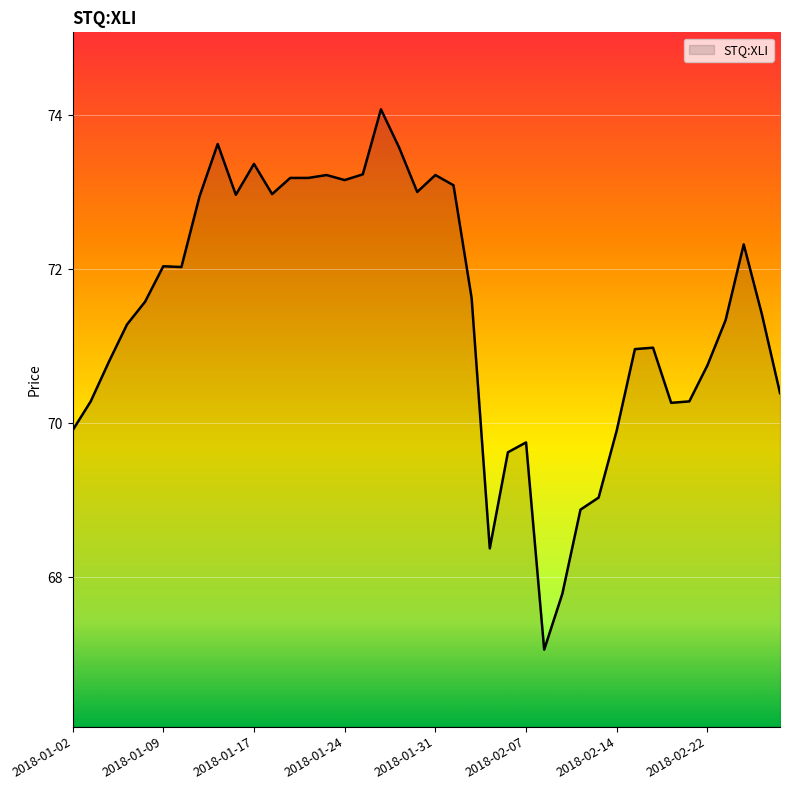

What is the minimum value shown in the chart?

67.1